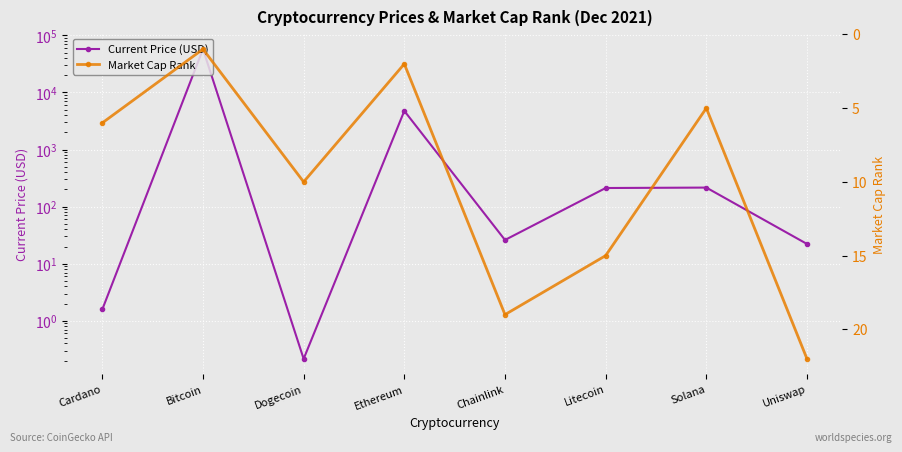

Where is the first local maximum for Current Price (USD)?

Bitcoin